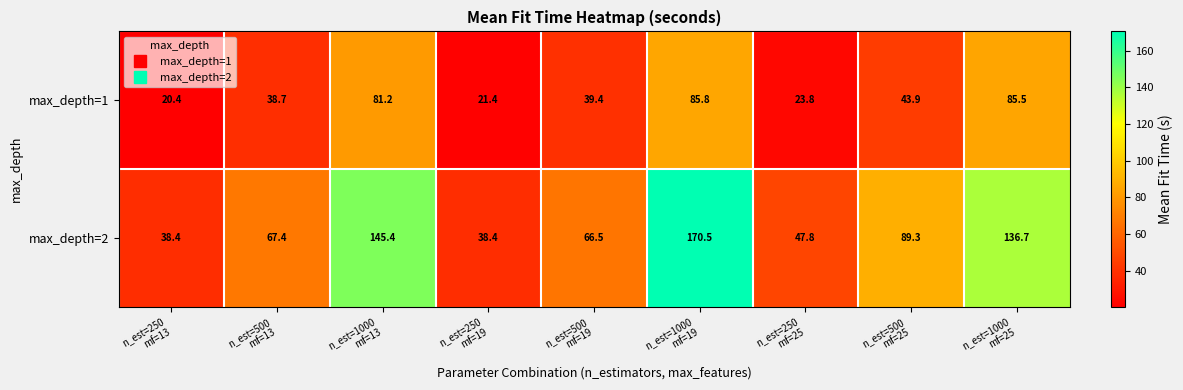

Which series has the largest total across all categories?

max_depth=2